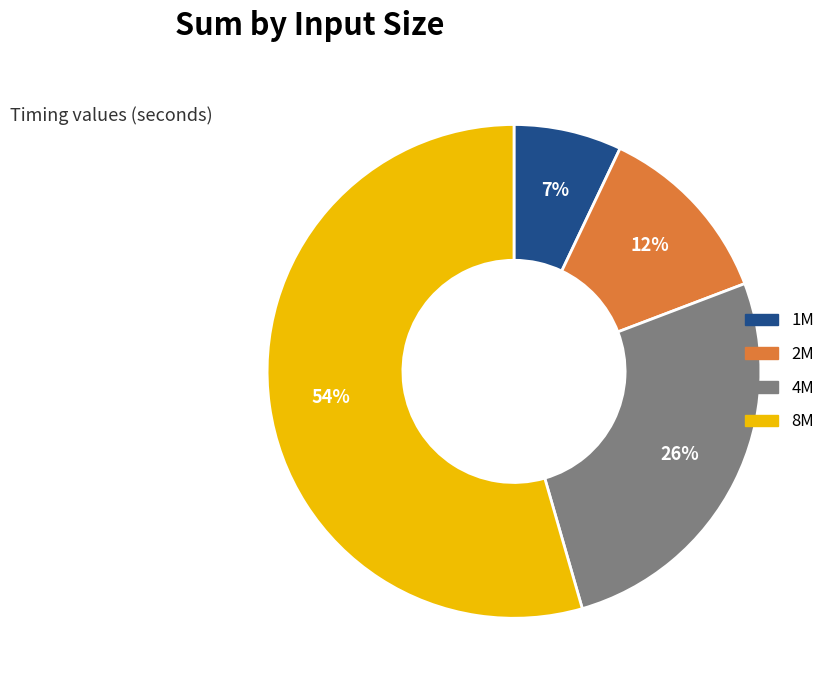

The 1M slice represents 7% of the pie. True or false?

True